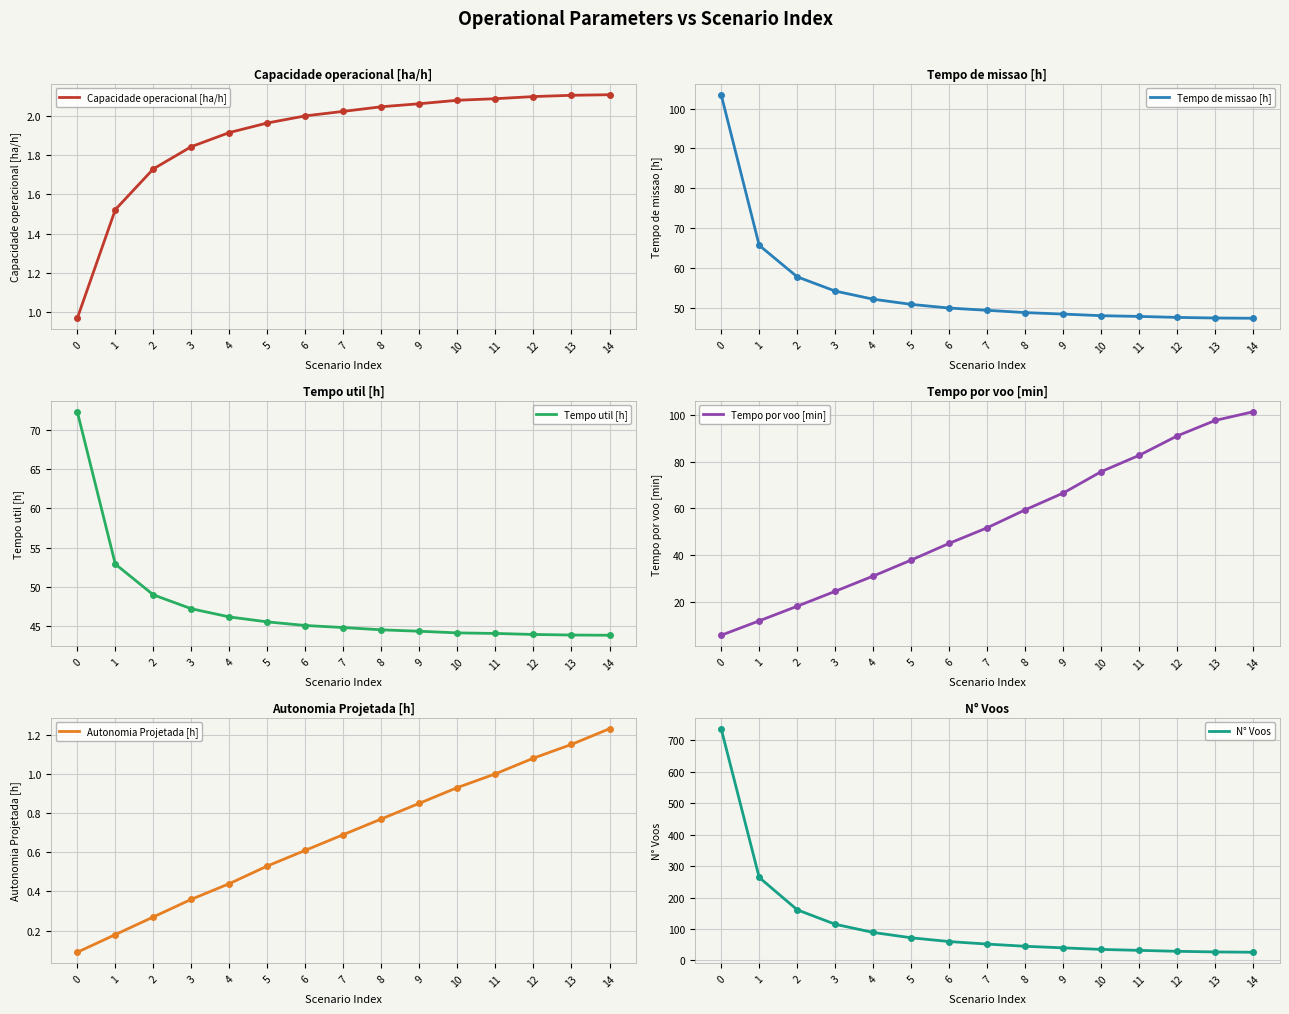

What is the spread (max minus min) of values at 6?

59.4